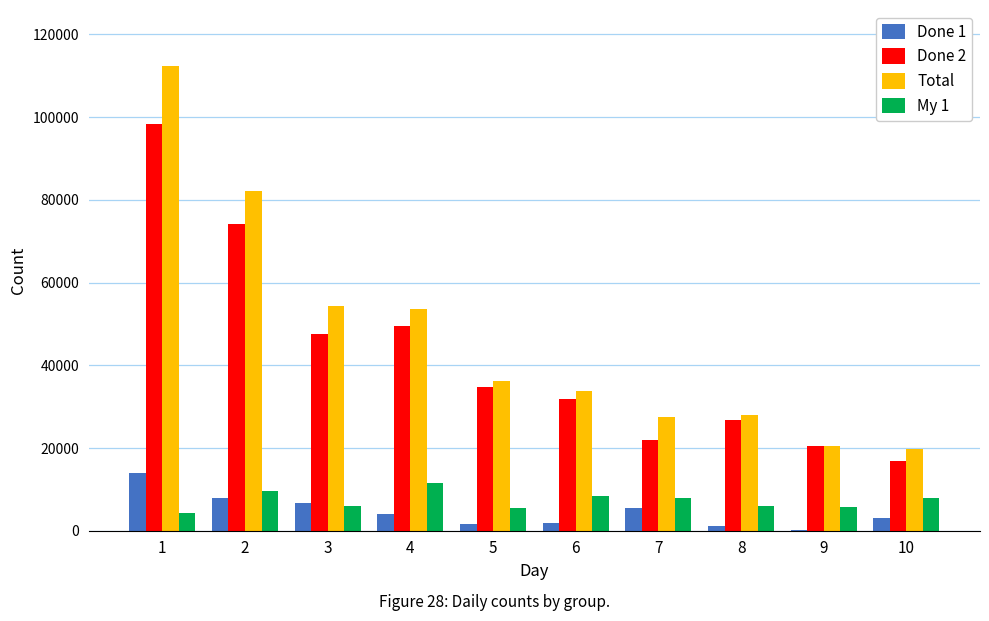

Is the value of Done 2 at 8 greater than the value of Total at 5?

No